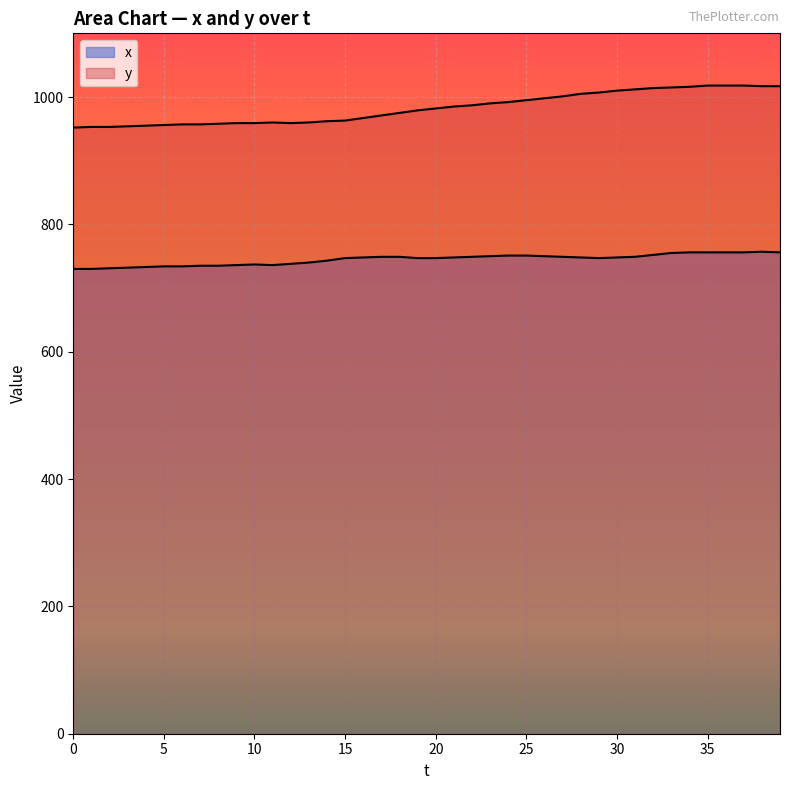

What is the approximate value of y at 37?

1018